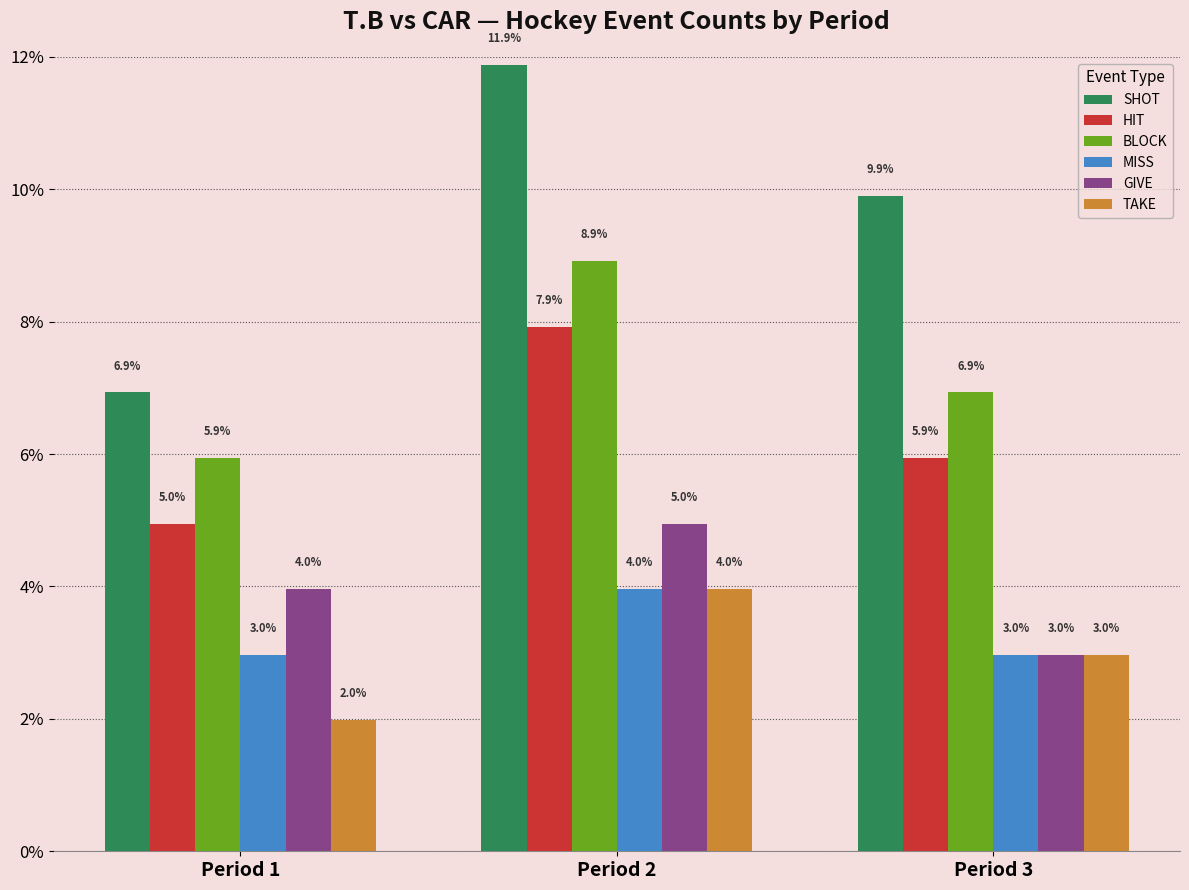

Which category has the highest value in the TAKE series?

Period 2